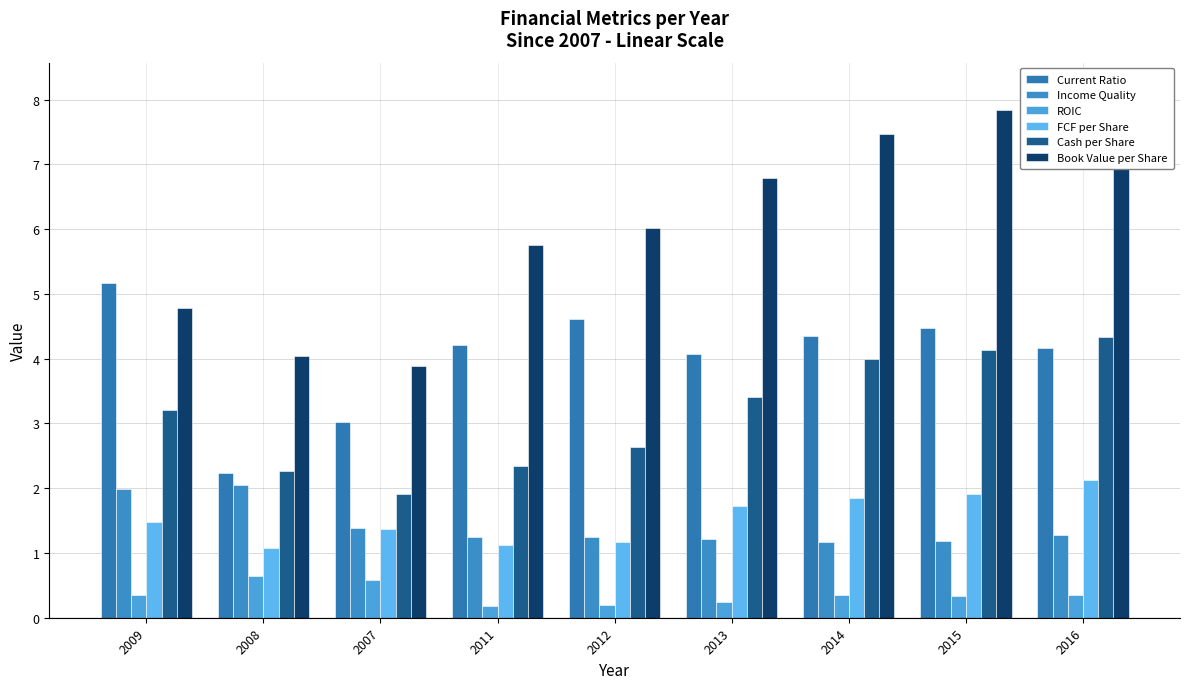

What is the greatest value displayed?

8.2